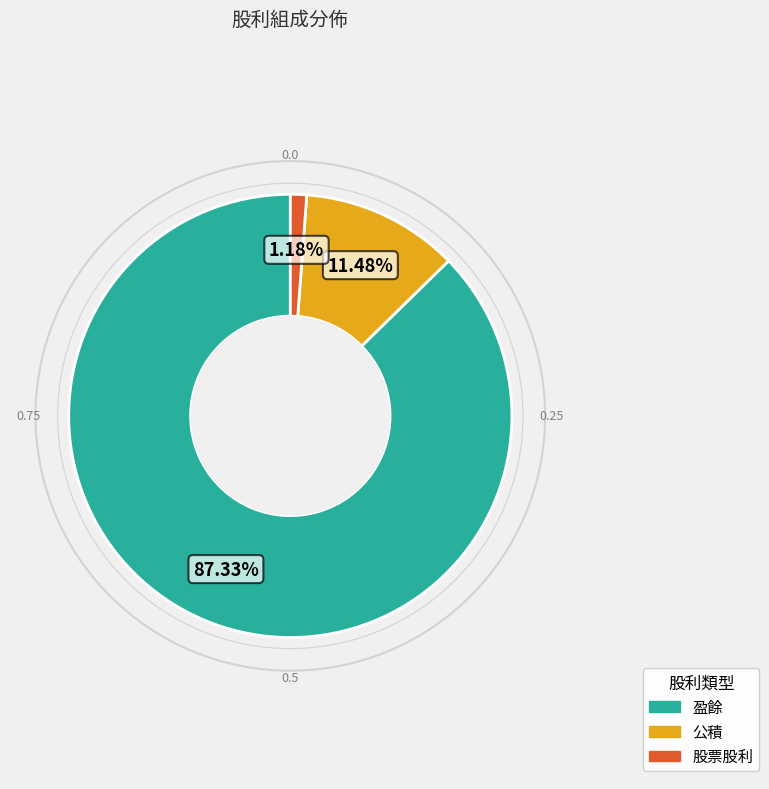

Is there any slice that represents more than half of the pie?

Yes